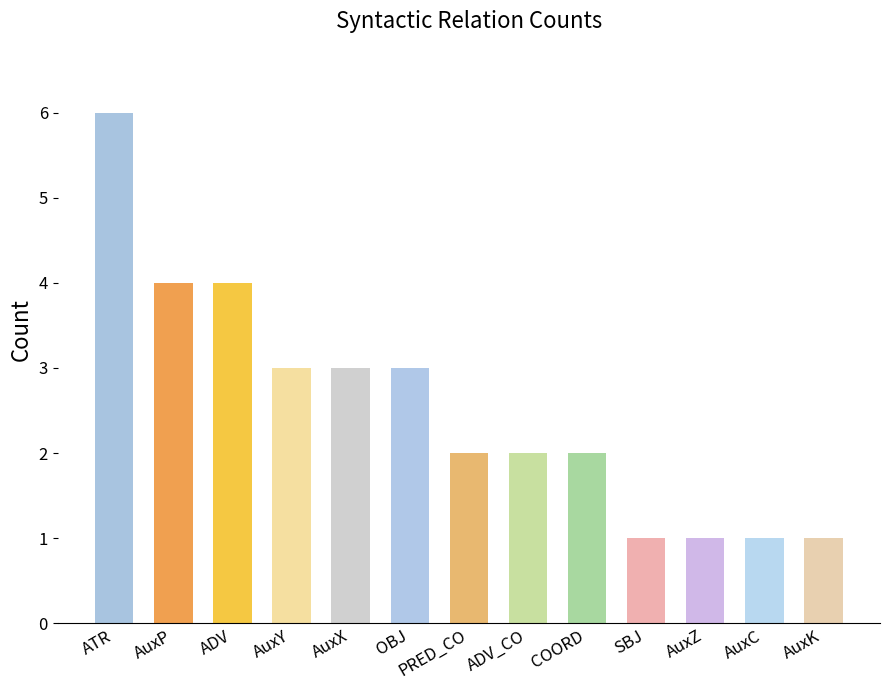

What is the sum of the values at ADV and AuxZ?

5